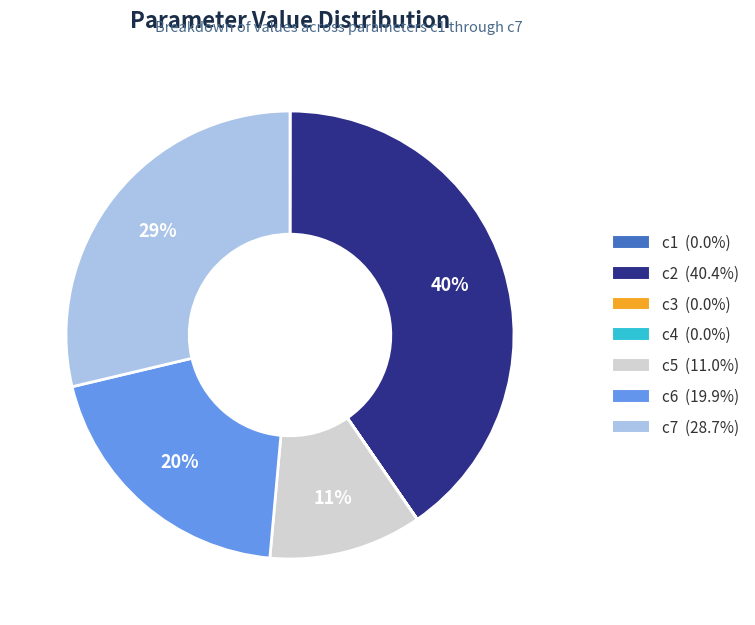

Between c5 and c3, which is larger?

c5